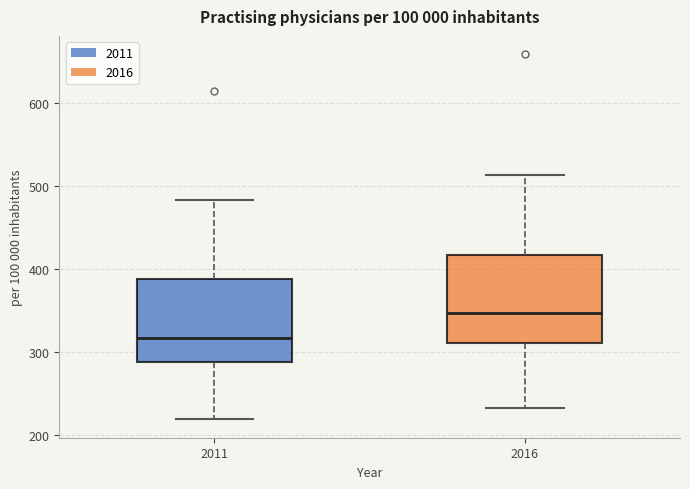

Which box has the lowest median line?

2011